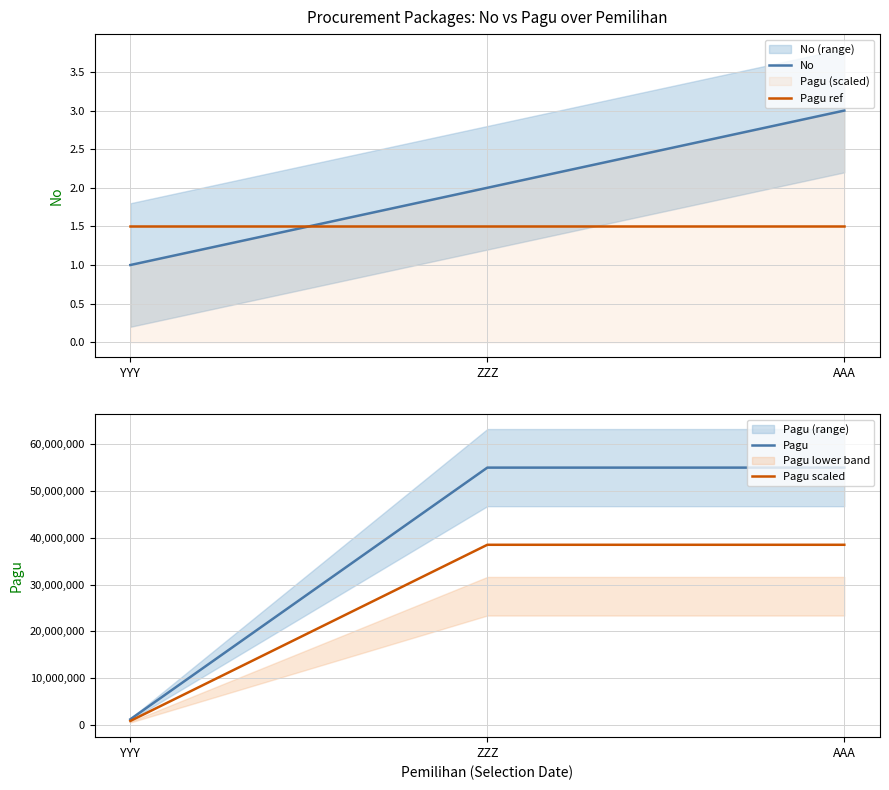

Which series has the largest range (max minus min)?

Pagu